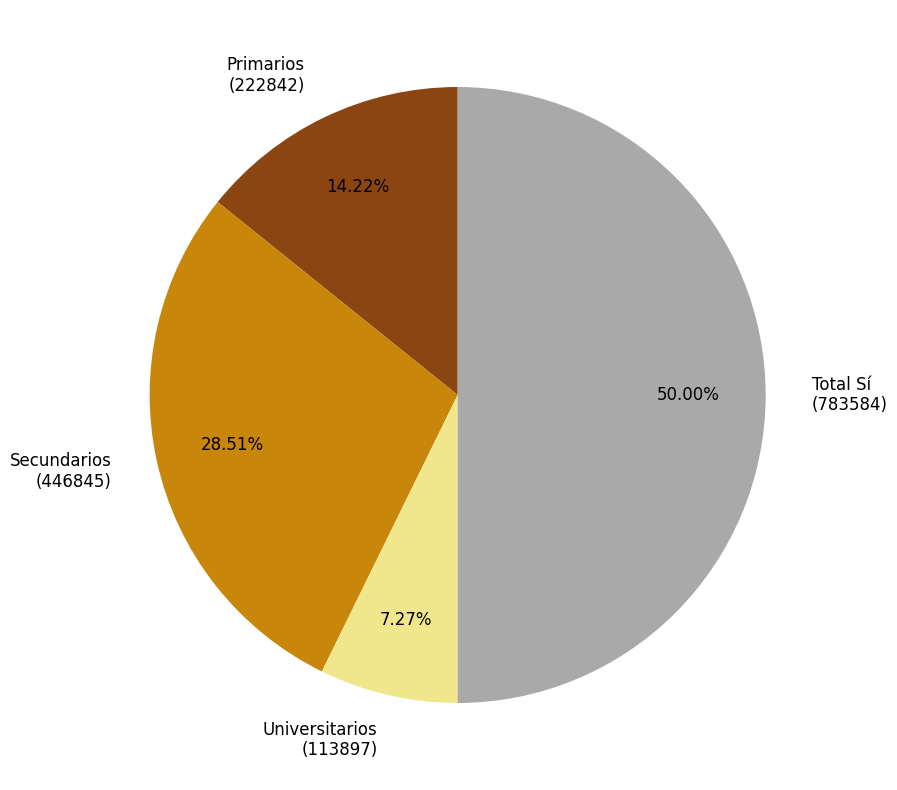

How many segments does this pie chart have?

4